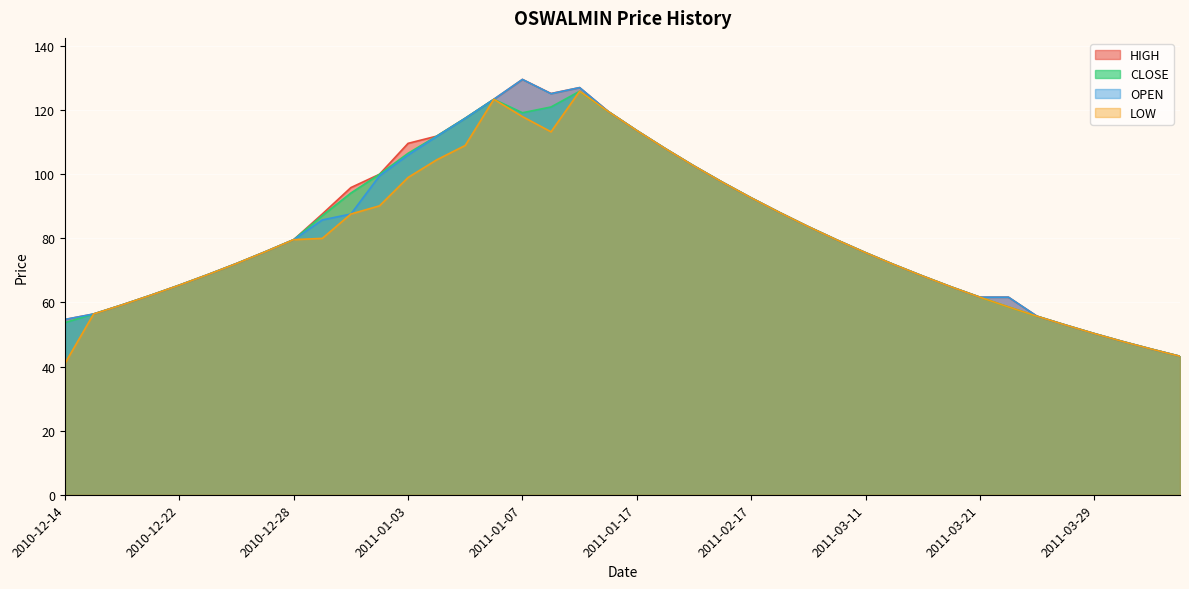

What is the sum of all HIGH values?

3306.3